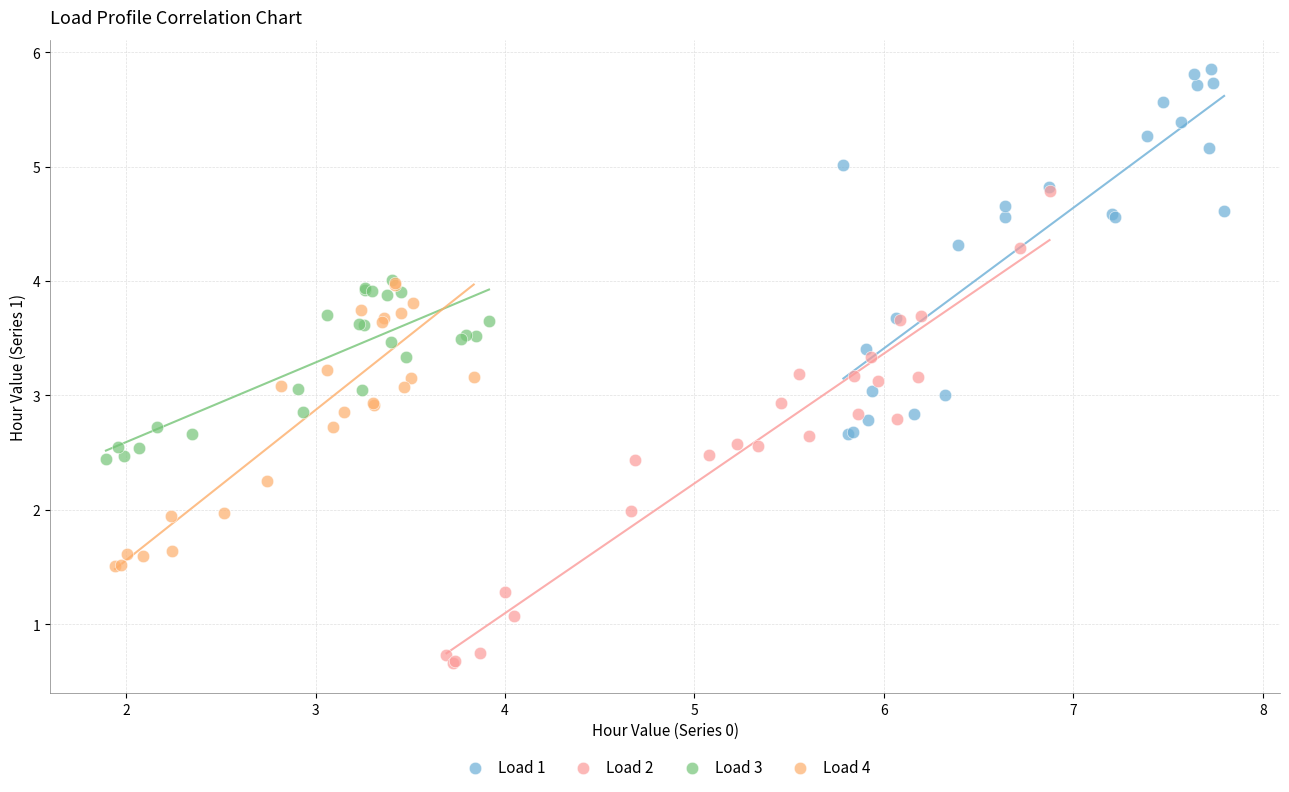

Which series contains the lowest Y value?

Load 2